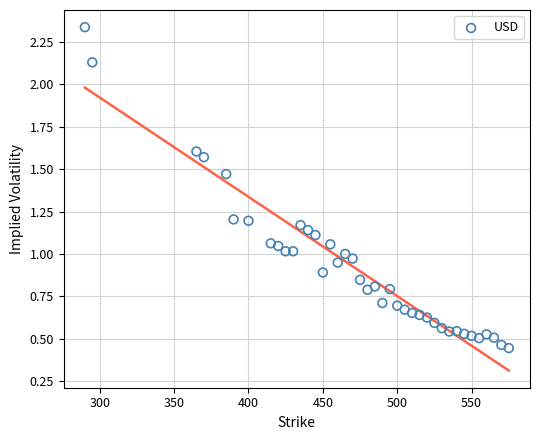

What is the range of X values (max minus min)?

285.0